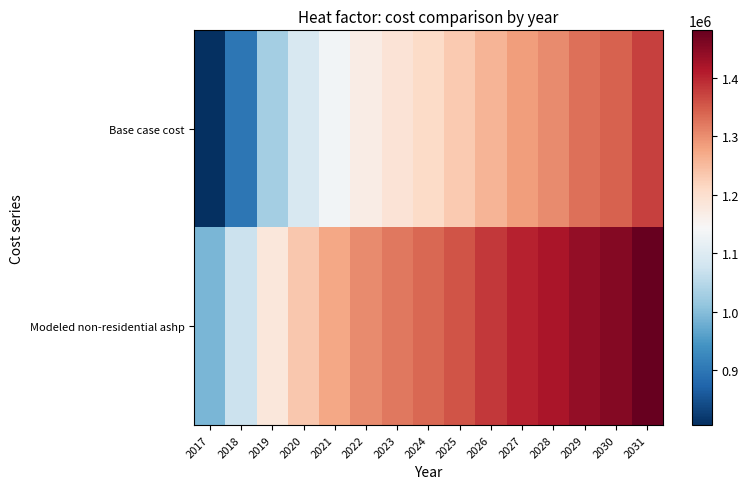

List the series in order of their overall mean, highest first.

Modeled non-residential ashp, Base case cost